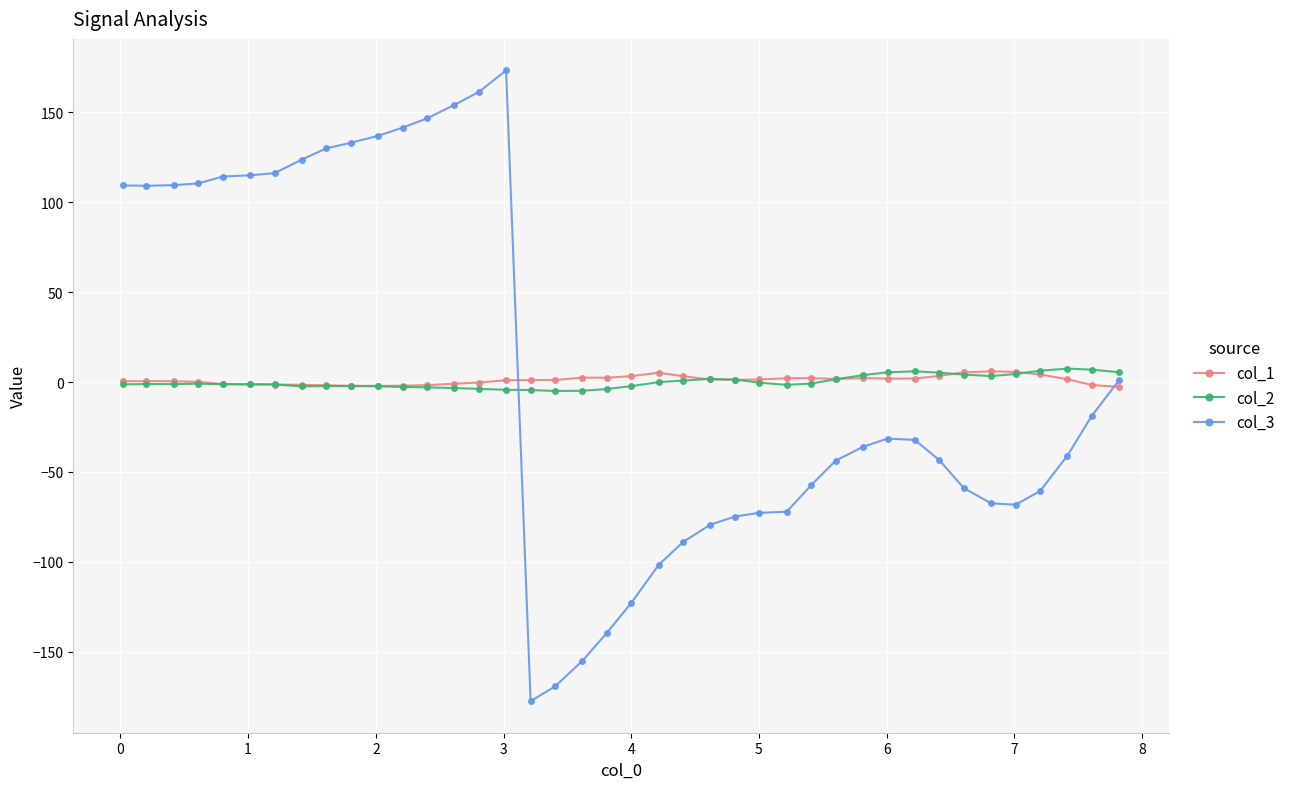

After their last crossing, which series has the higher values: col_2 or col_1?

col_2